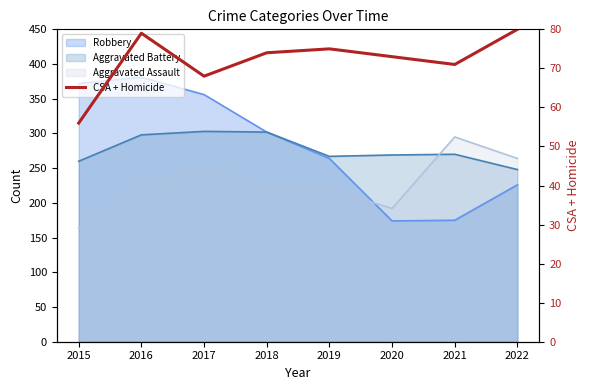

What is the change in value from 2015 to 2019?

+19